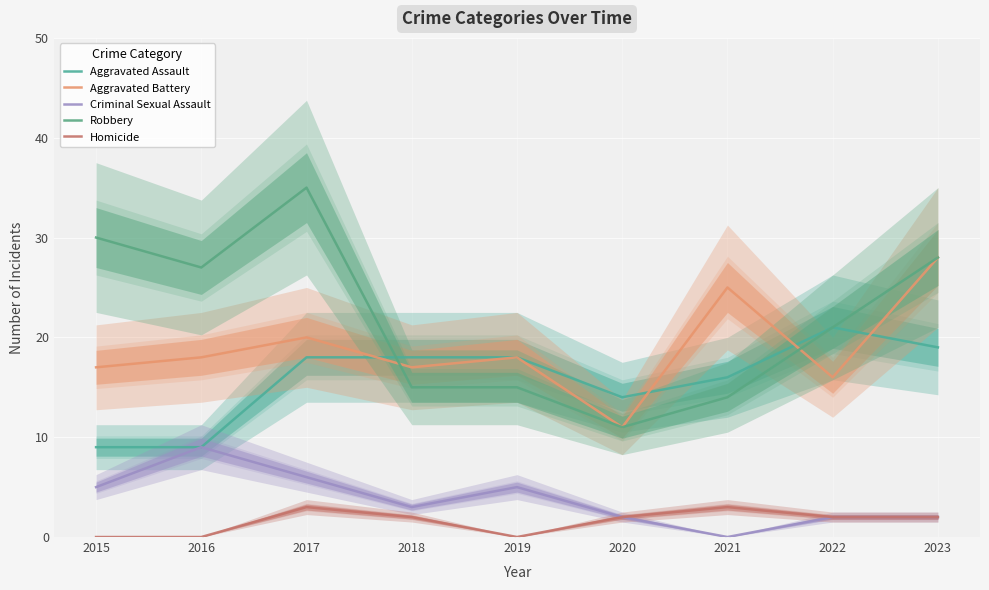

True or false: Robbery has a value of 24 at 2019.

False